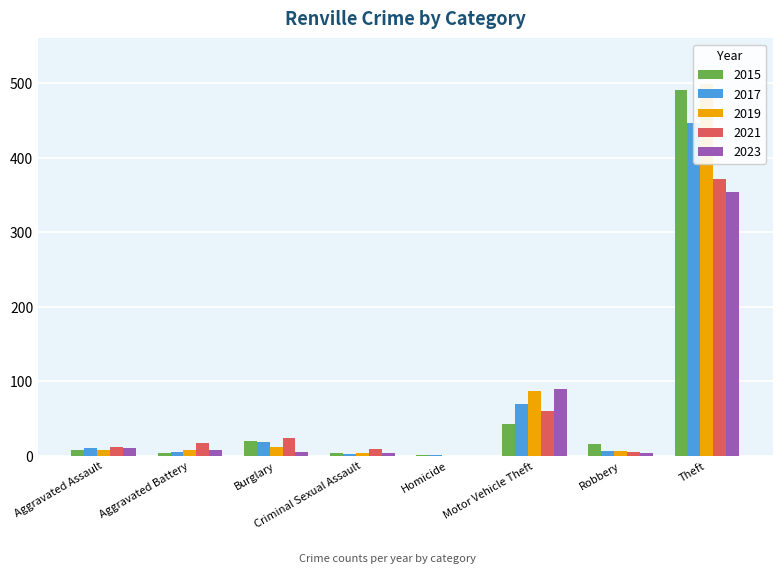

Reading left to right, what are all the values shown in this chart?

2015: Aggravated Assault=8	Aggravated Battery=3	Burglary=19	Criminal Sexual Assault=4	Homicide=1	Motor Vehicle Theft=43	Robbery=15	Theft=491
2017: Aggravated Assault=10	Aggravated Battery=5	Burglary=18	Criminal Sexual Assault=2	Homicide=1	Motor Vehicle Theft=69	Robbery=6	Theft=447
2019: Aggravated Assault=7	Aggravated Battery=8	Burglary=12	Criminal Sexual Assault=4	Homicide=0	Motor Vehicle Theft=87	Robbery=6	Theft=499
2021: Aggravated Assault=12	Aggravated Battery=17	Burglary=23	Criminal Sexual Assault=9	Homicide=0	Motor Vehicle Theft=60	Robbery=5	Theft=371
2023: Aggravated Assault=10	Aggravated Battery=8	Burglary=5	Criminal Sexual Assault=4	Homicide=0	Motor Vehicle Theft=90	Robbery=3	Theft=354